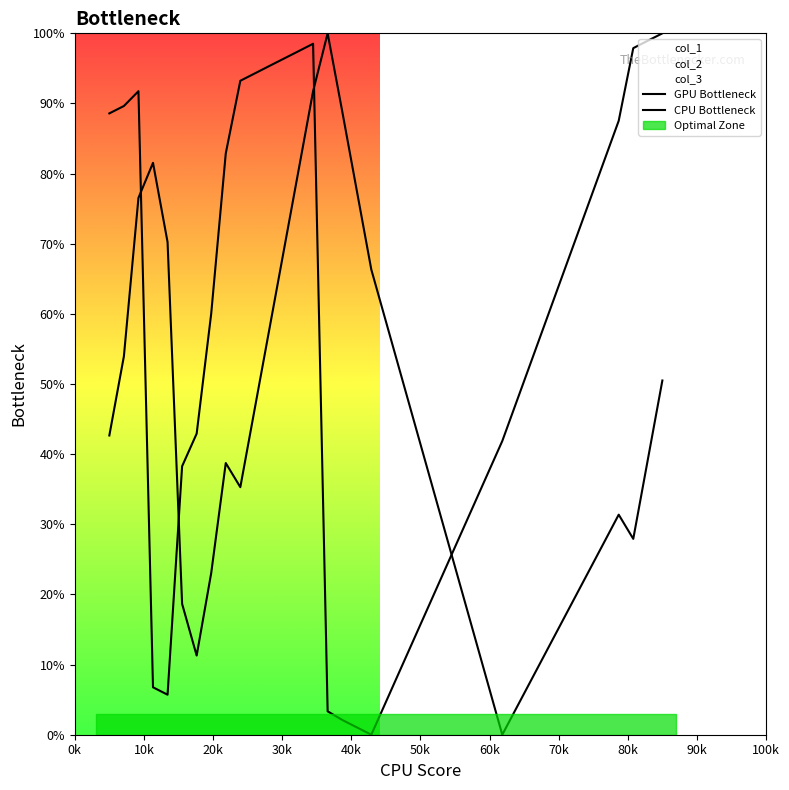

How many data points does each series have?

39